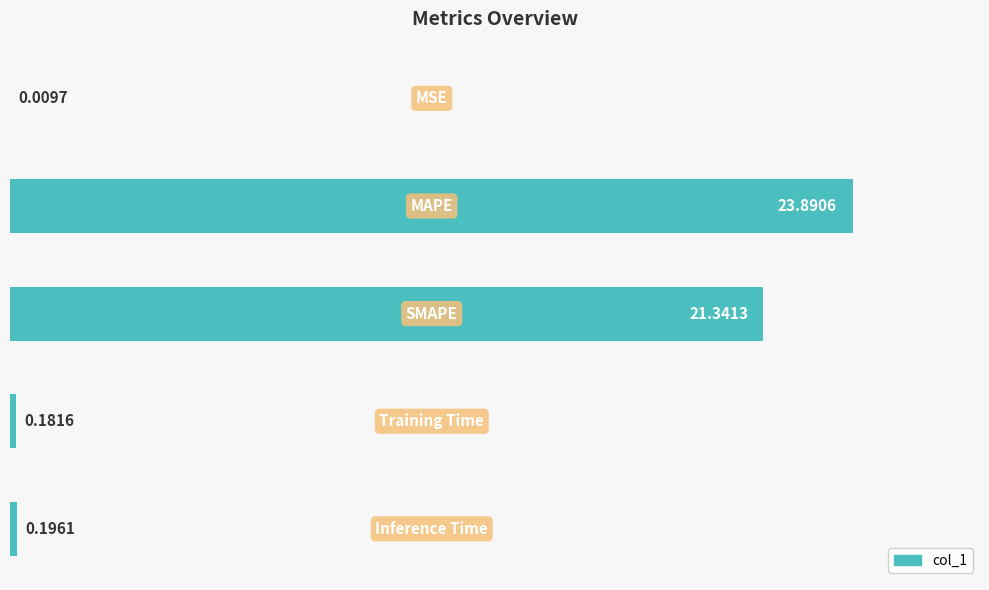

What is the sum of all values?

45.6